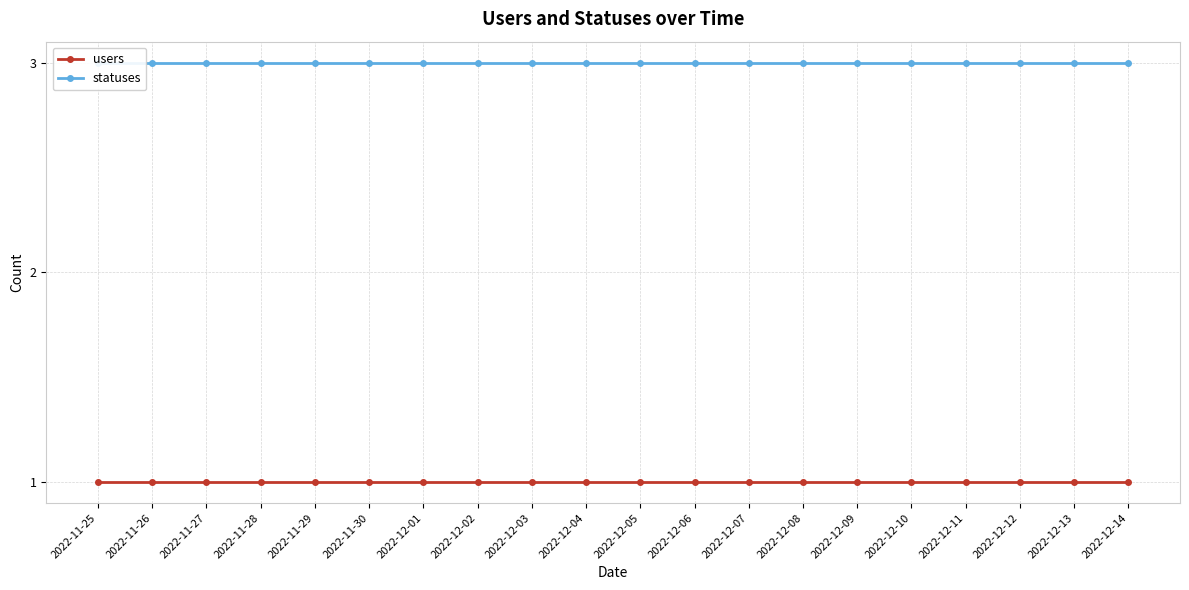

What are all the series names shown in the legend?

users, statuses